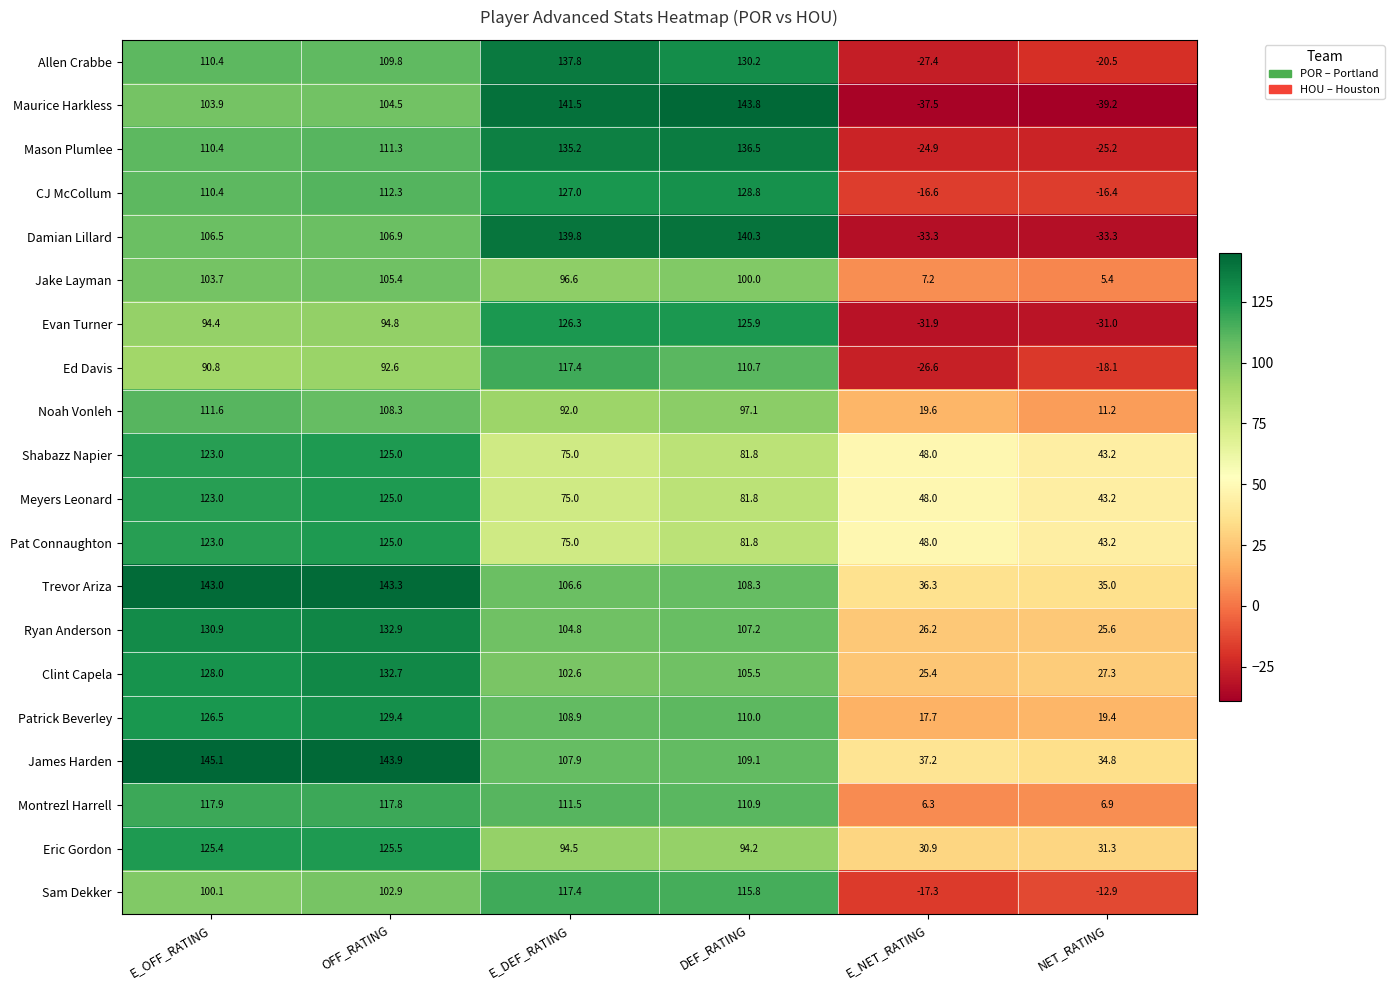

How many data points does each series have?

6